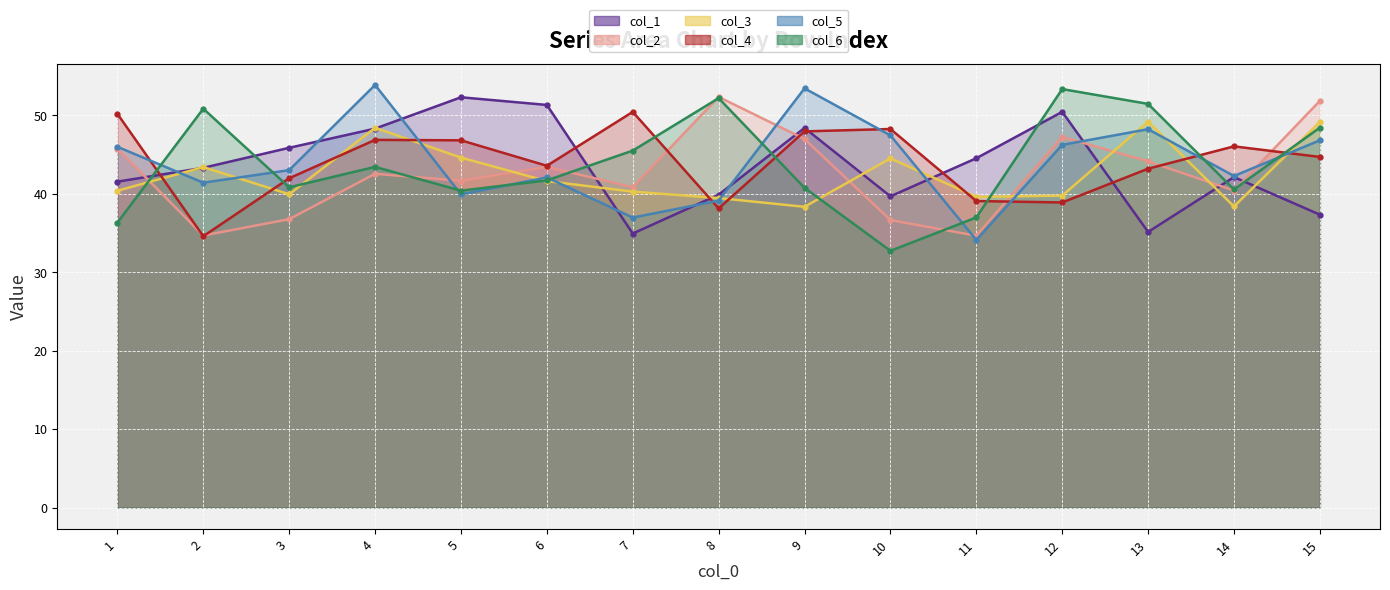

True or false: col_3 line has a value of 73.0 at 10.

False